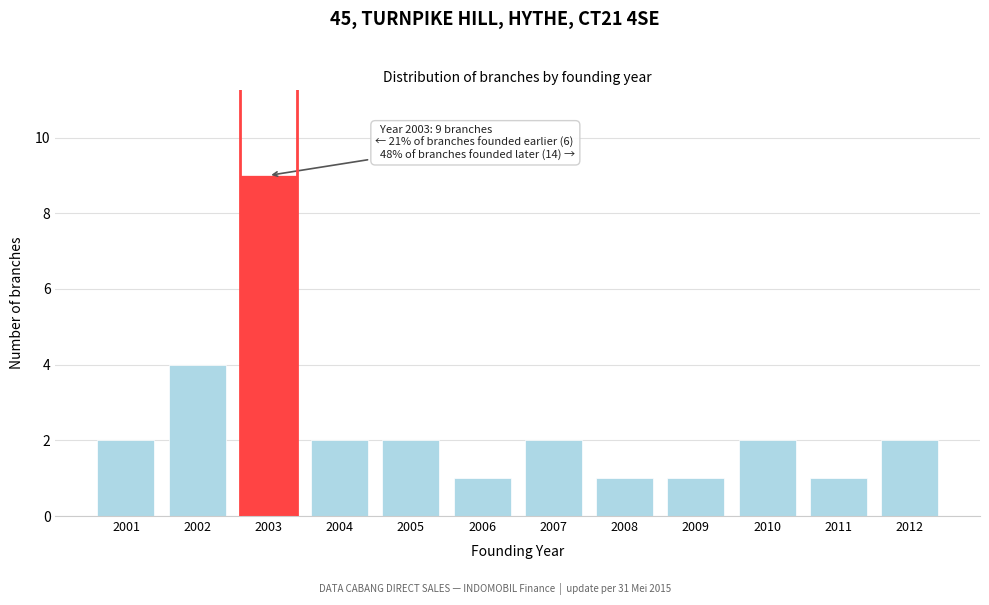

Reading left to right, list all the values displayed in this chart.

2	4	9	2	2	1	2	1	1	2	1	2